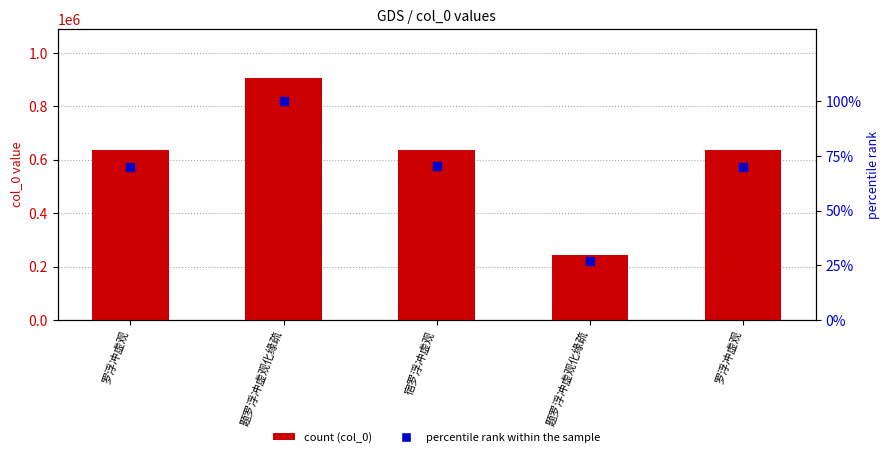

At how many categories does at least one series exceed 404014?

4